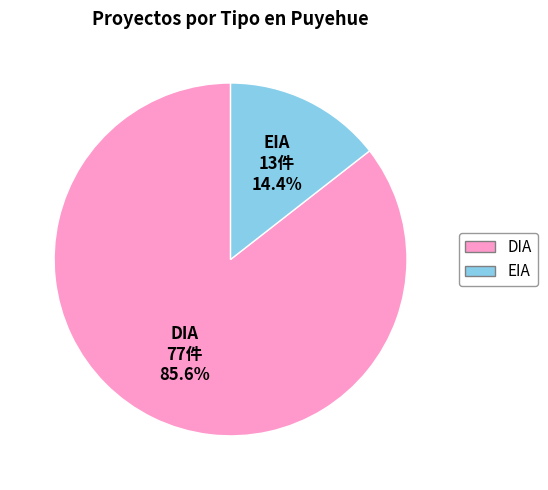

To the nearest percent, what is the combined percentage of EIA and DIA?

100%